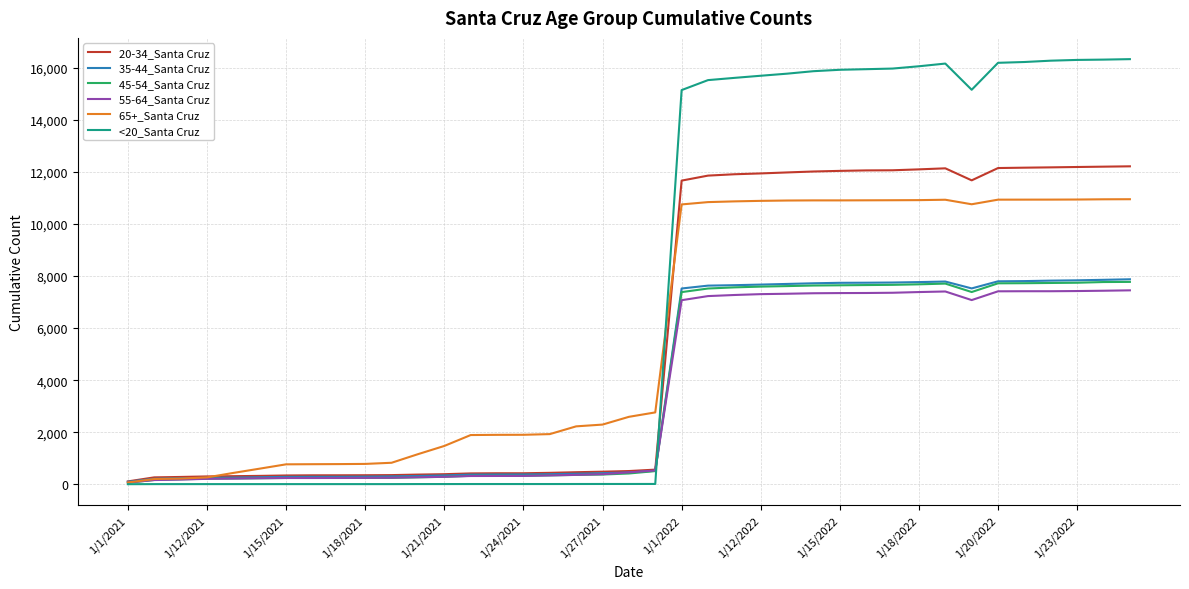

Which series has the largest range (max minus min)?

<20_Santa Cruz